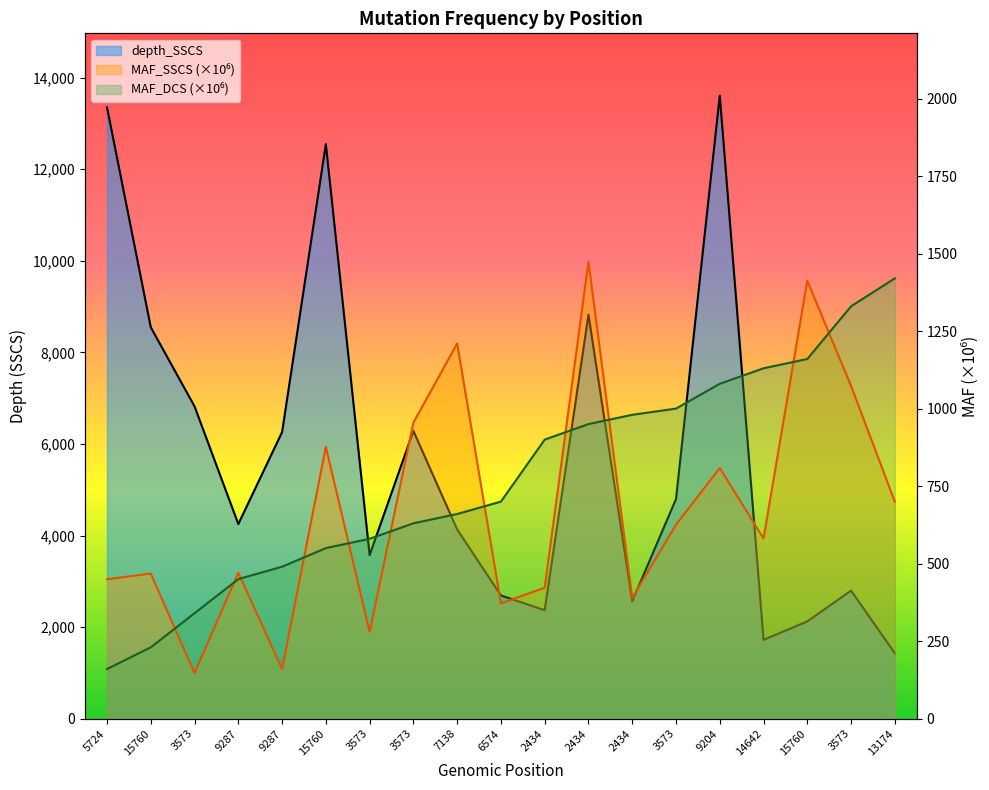

The depth_SSCS series shows 4591.2 at 2434. True or false?

False